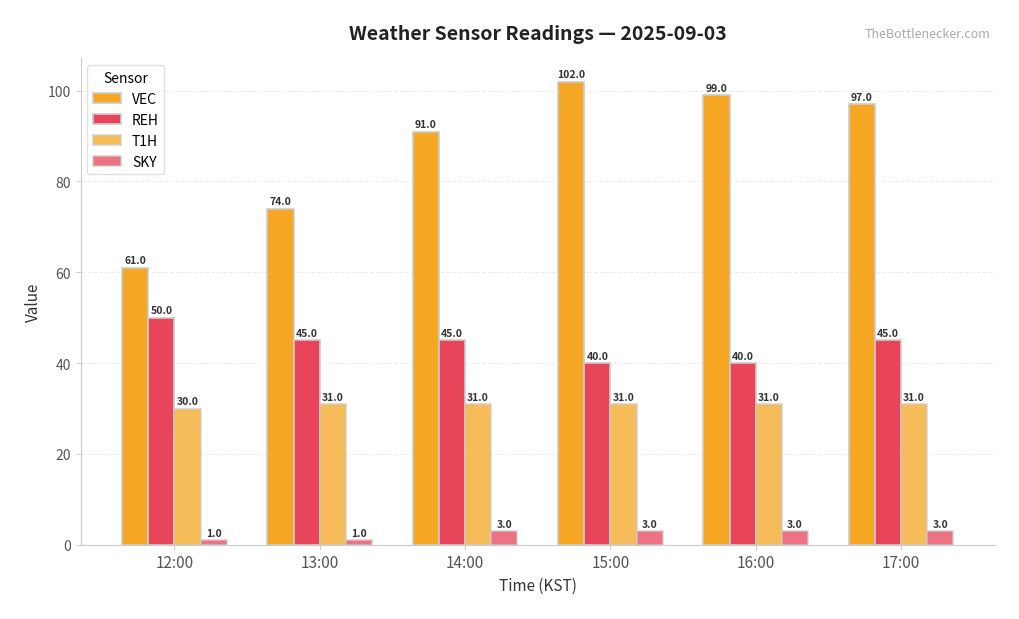

The T1H series shows 6 at 15:00. True or false?

False